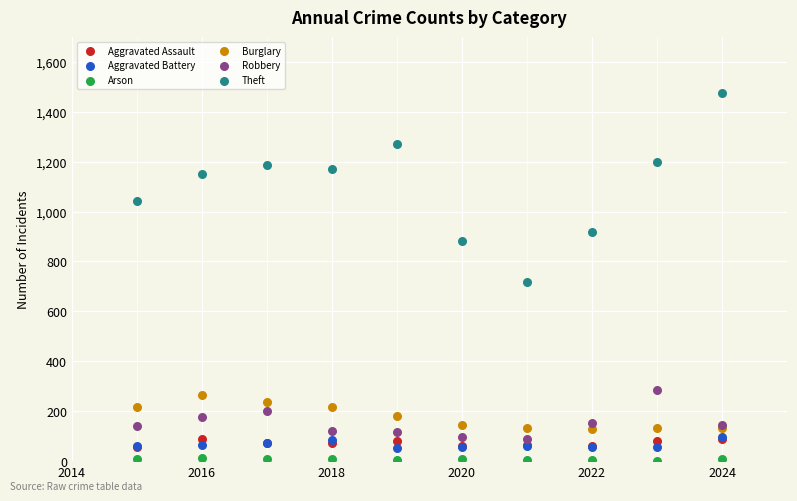

Across all series, what Y value is closest to 738?

716